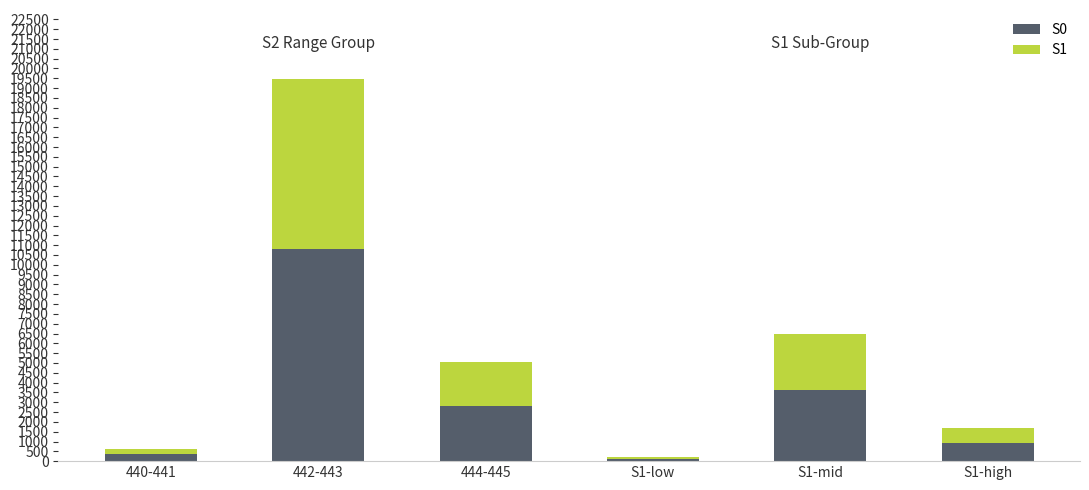

The value of S0 at 442-443 is 14143. True or false?

False